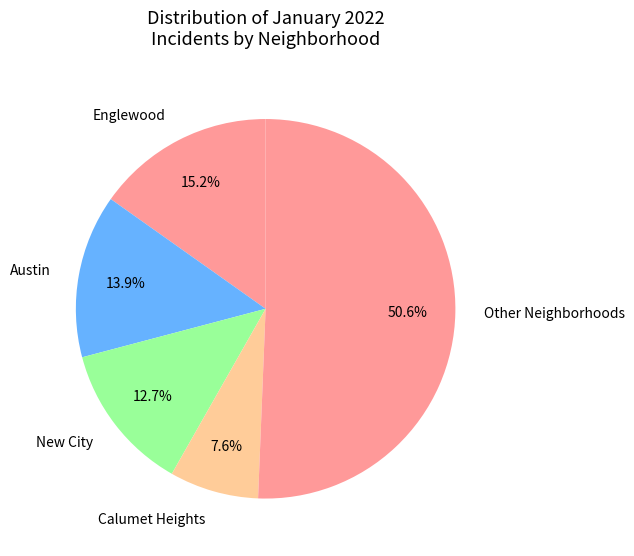

How many slices are in this pie chart?

5